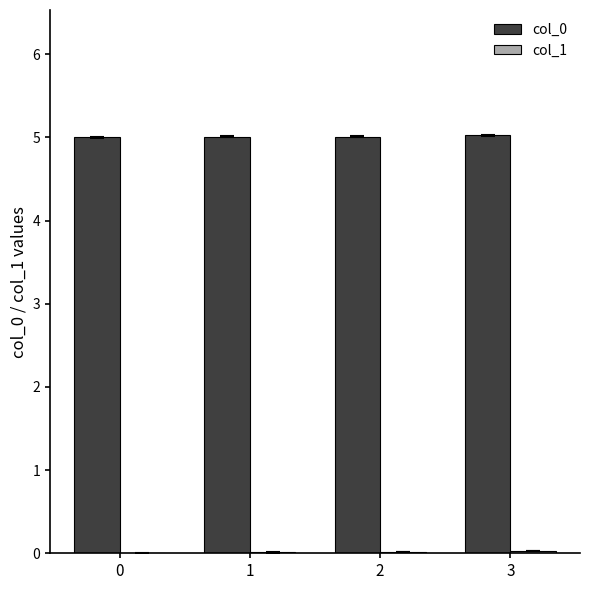

What value does the col_0 series have at 2?

5.0